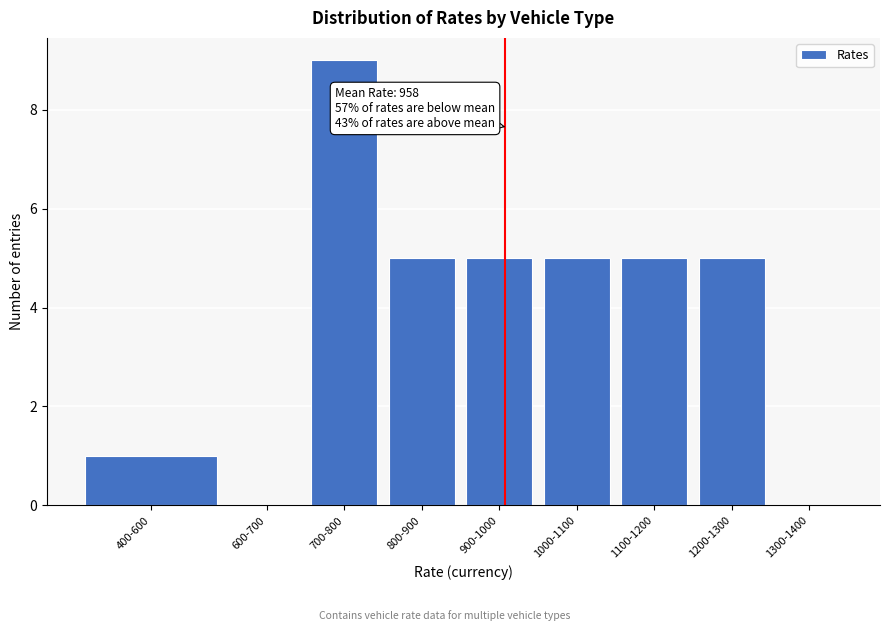

Reading left to right, what are all the values shown in this chart?

400-600=1	600-700=0	700-800=9	800-900=5	900-1000=5	1000-1100=5	1100-1200=5	1200-1300=5	1300-1400=0